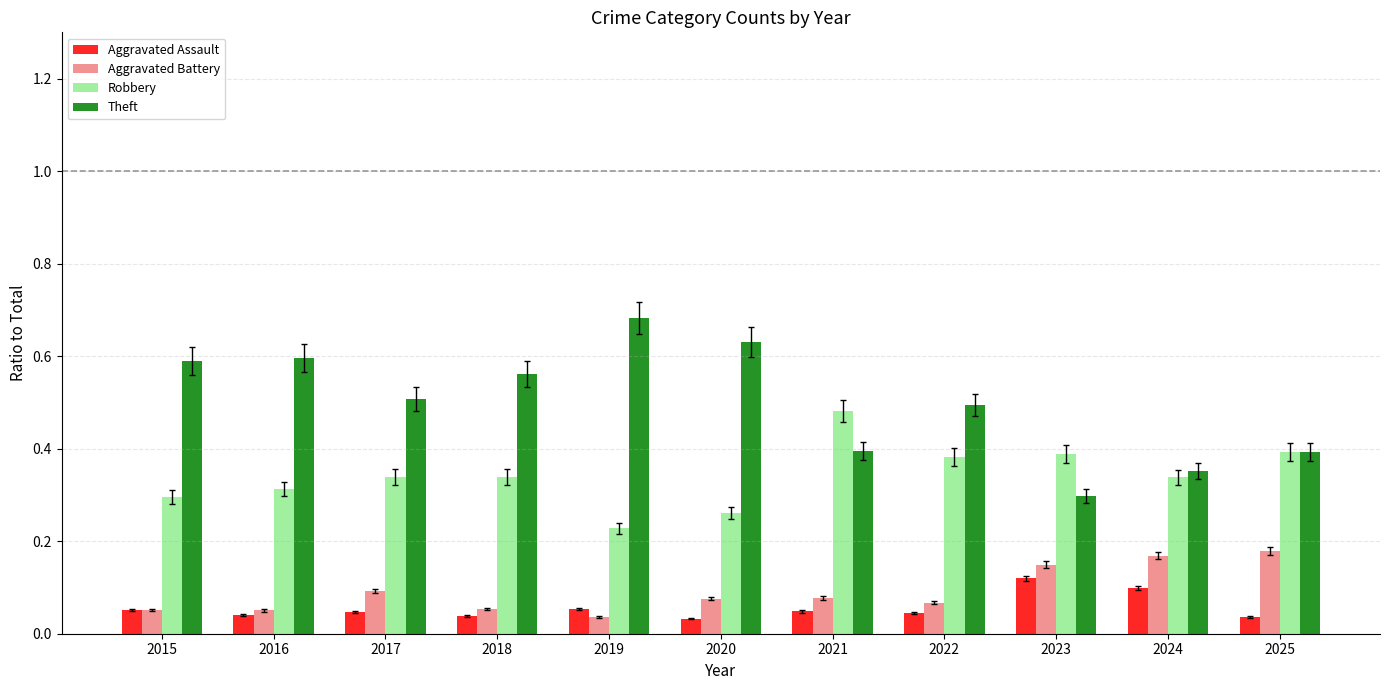

Is the value of Theft at 2023 greater than the value of Aggravated Battery at 2015?

Yes